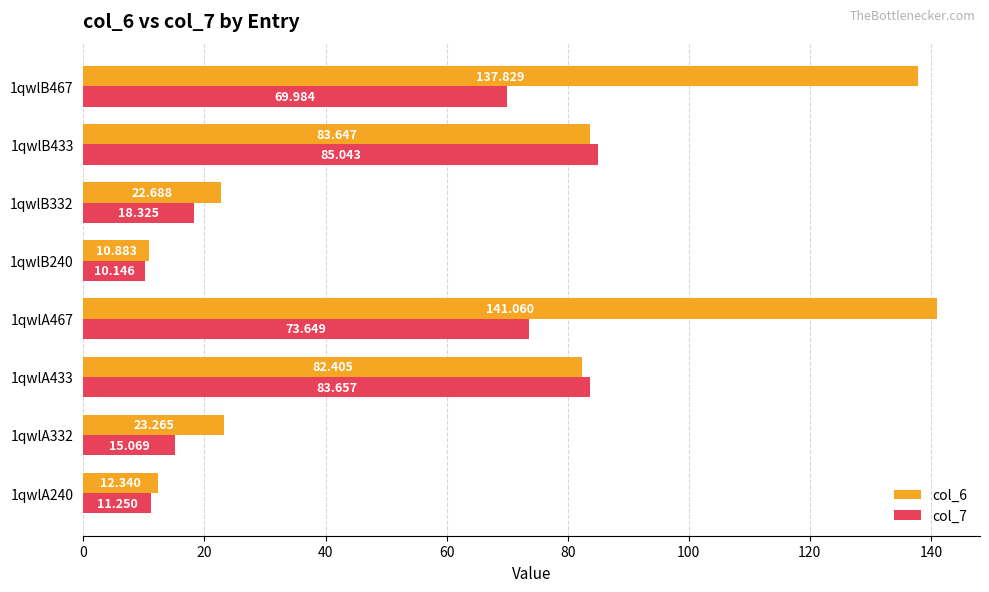

Is the value of col_6 at 1qwlB240 greater than the value of col_7 at 1qwlB332?

No